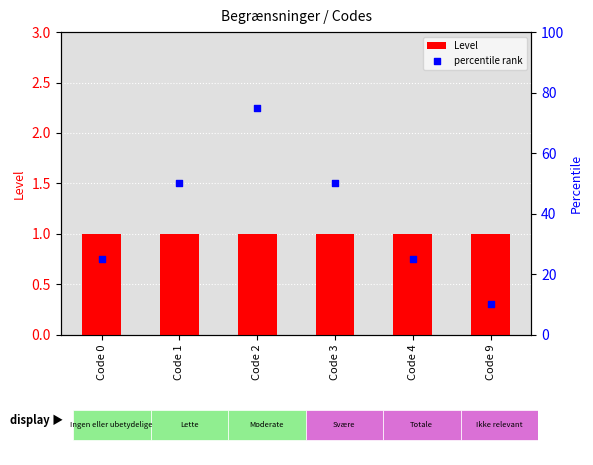

What are all the series names shown in the legend?

Level, percentile rank